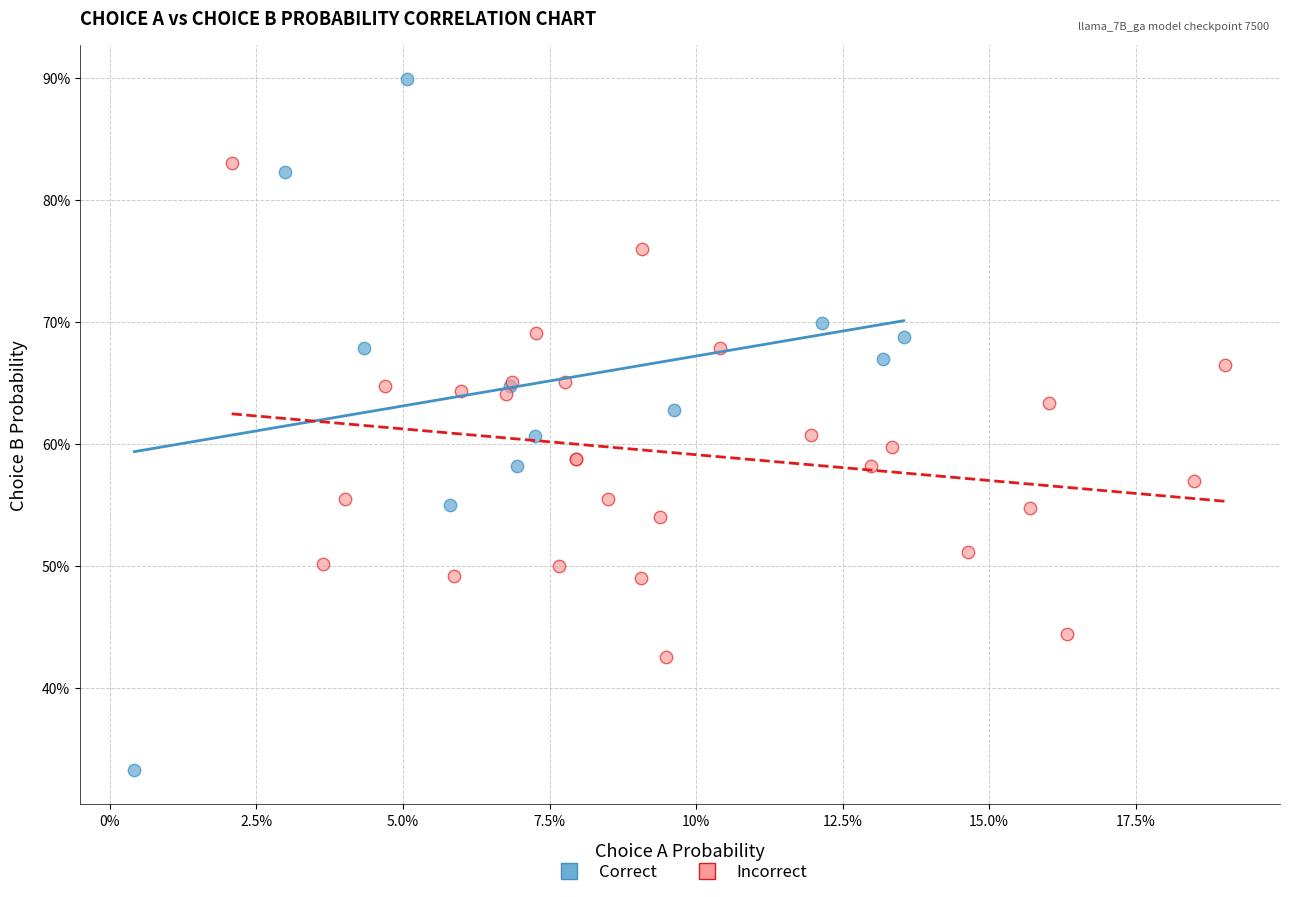

What are all the series names shown in the legend?

Correct, Incorrect